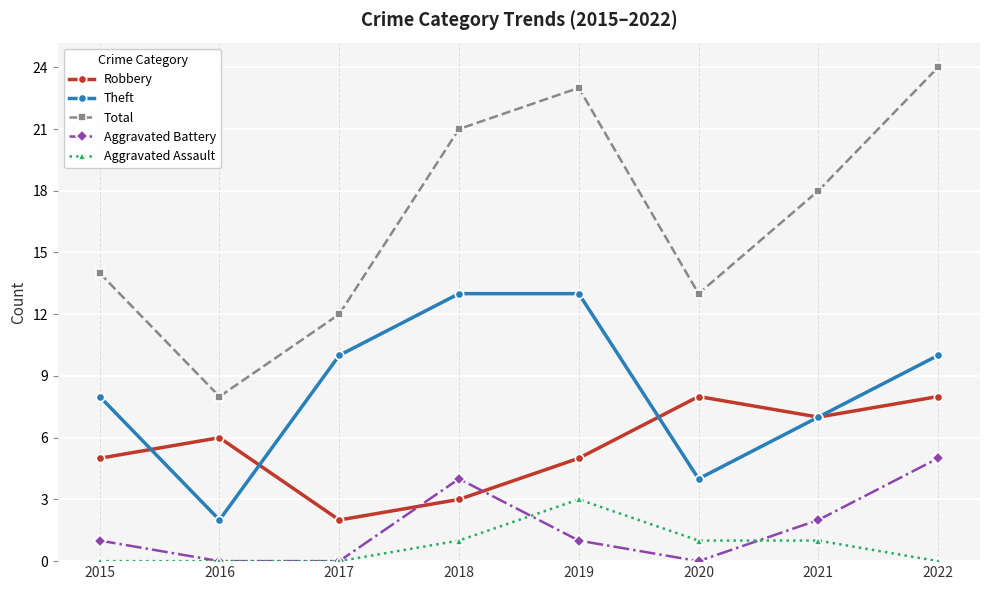

Reading left to right, extract all data points from this chart.

Robbery: 2015=5	2016=6	2017=2	2018=3	2019=5	2020=8	2021=7	2022=8
Theft: 2015=8	2016=2	2017=10	2018=13	2019=13	2020=4	2021=7	2022=10
Total: 2015=14	2016=8	2017=12	2018=21	2019=23	2020=13	2021=18	2022=24
Aggravated Battery: 2015=1	2016=0	2017=0	2018=4	2019=1	2020=0	2021=2	2022=5
Aggravated Assault: 2015=0	2016=0	2017=0	2018=1	2019=3	2020=1	2021=1	2022=0